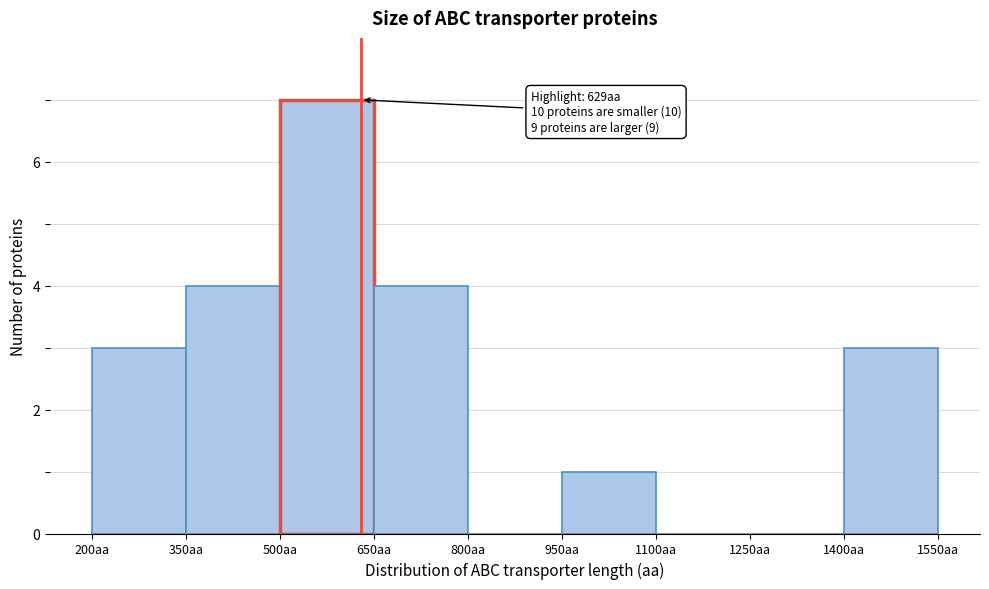

Which range on the x-axis has the tallest bar?

500 to 650